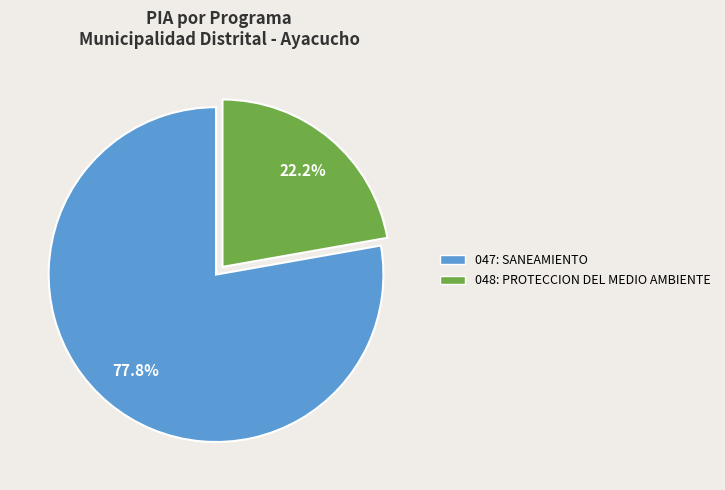

Is the sum of 048: PROTECCION DEL MEDIO AMBIENTE and 047: SANEAMIENTO greater than half?

Yes